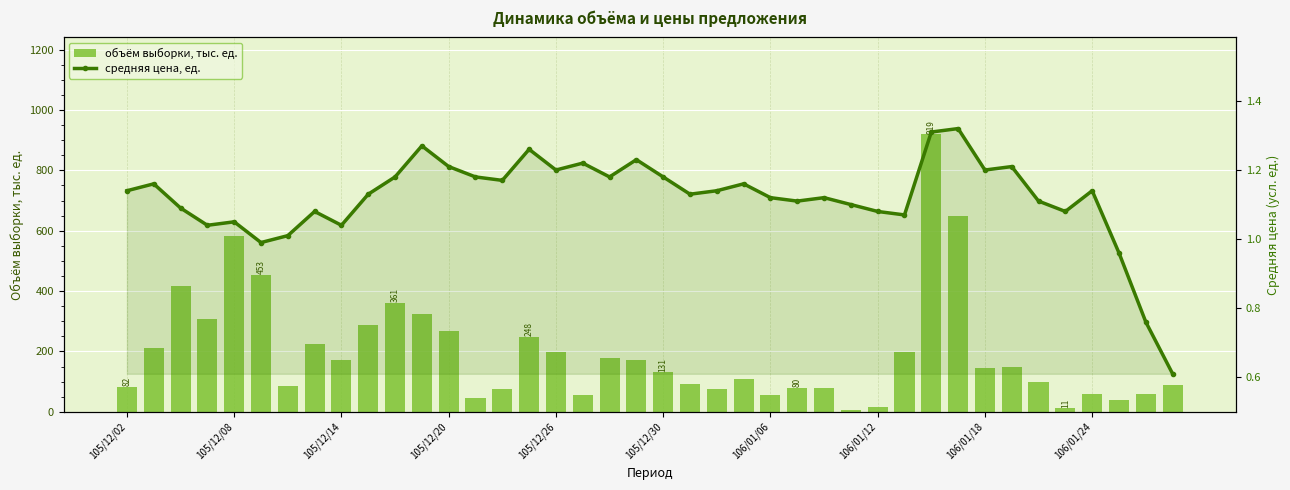

Which series has the largest range (max minus min)?

объём выборки, тыс. ед.